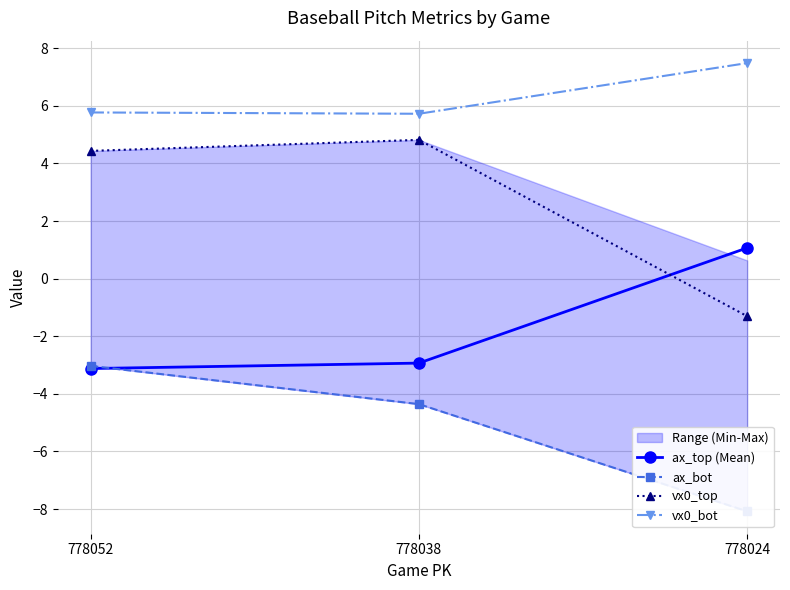

List the labels in order of vx0_top value, largest first.

778038, 778052, 778024